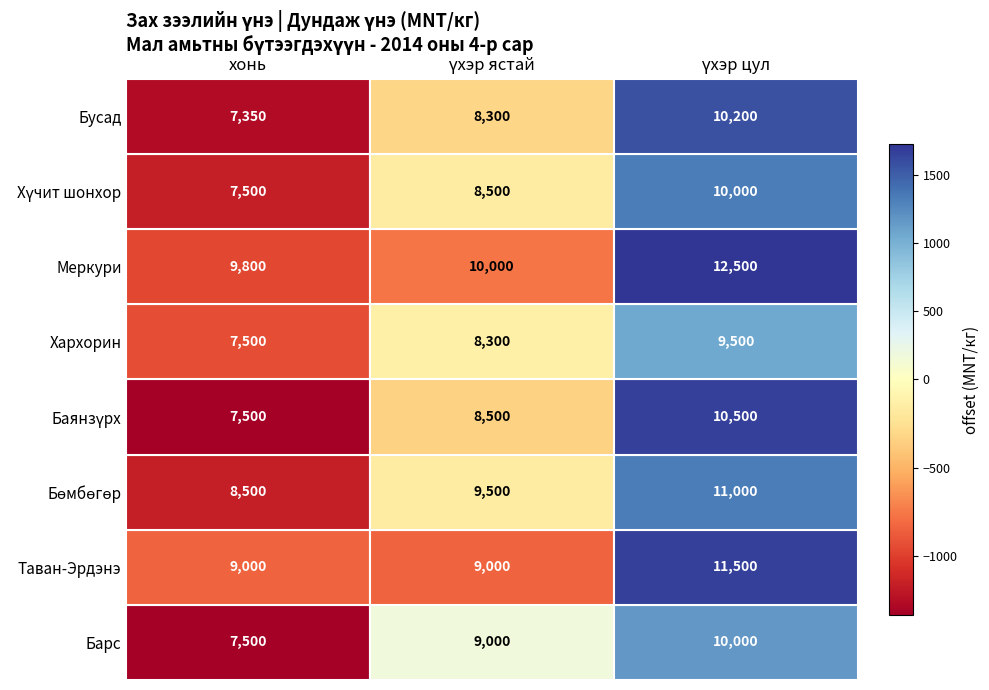

Is the value of хонь at Бөмбөгөр greater than the value of үхэр цул at Меркури?

No